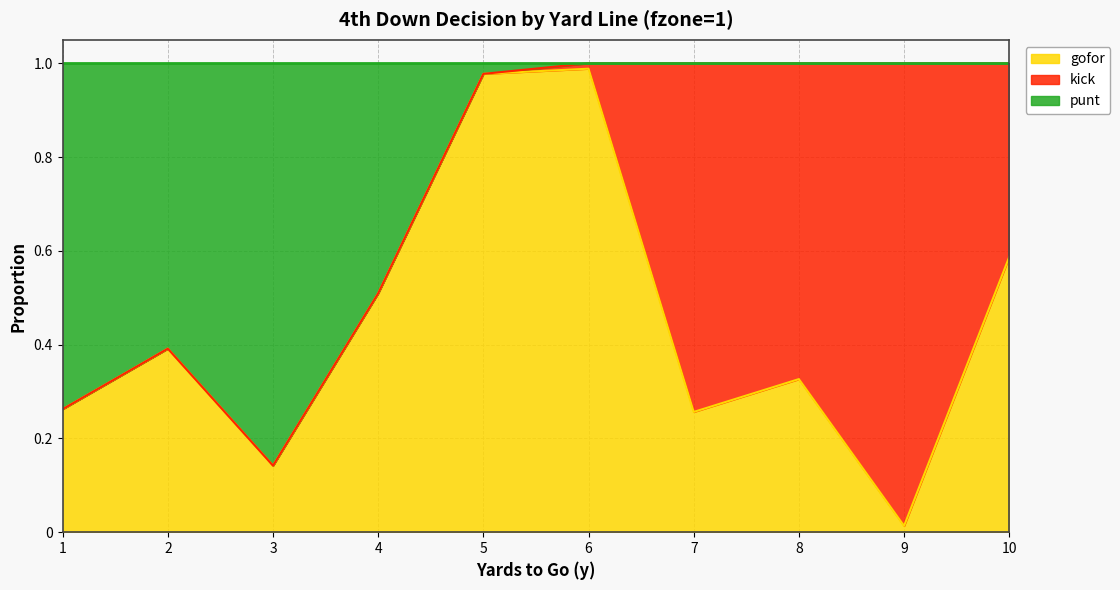

What is the difference between the highest and lowest values at 10?

0.4